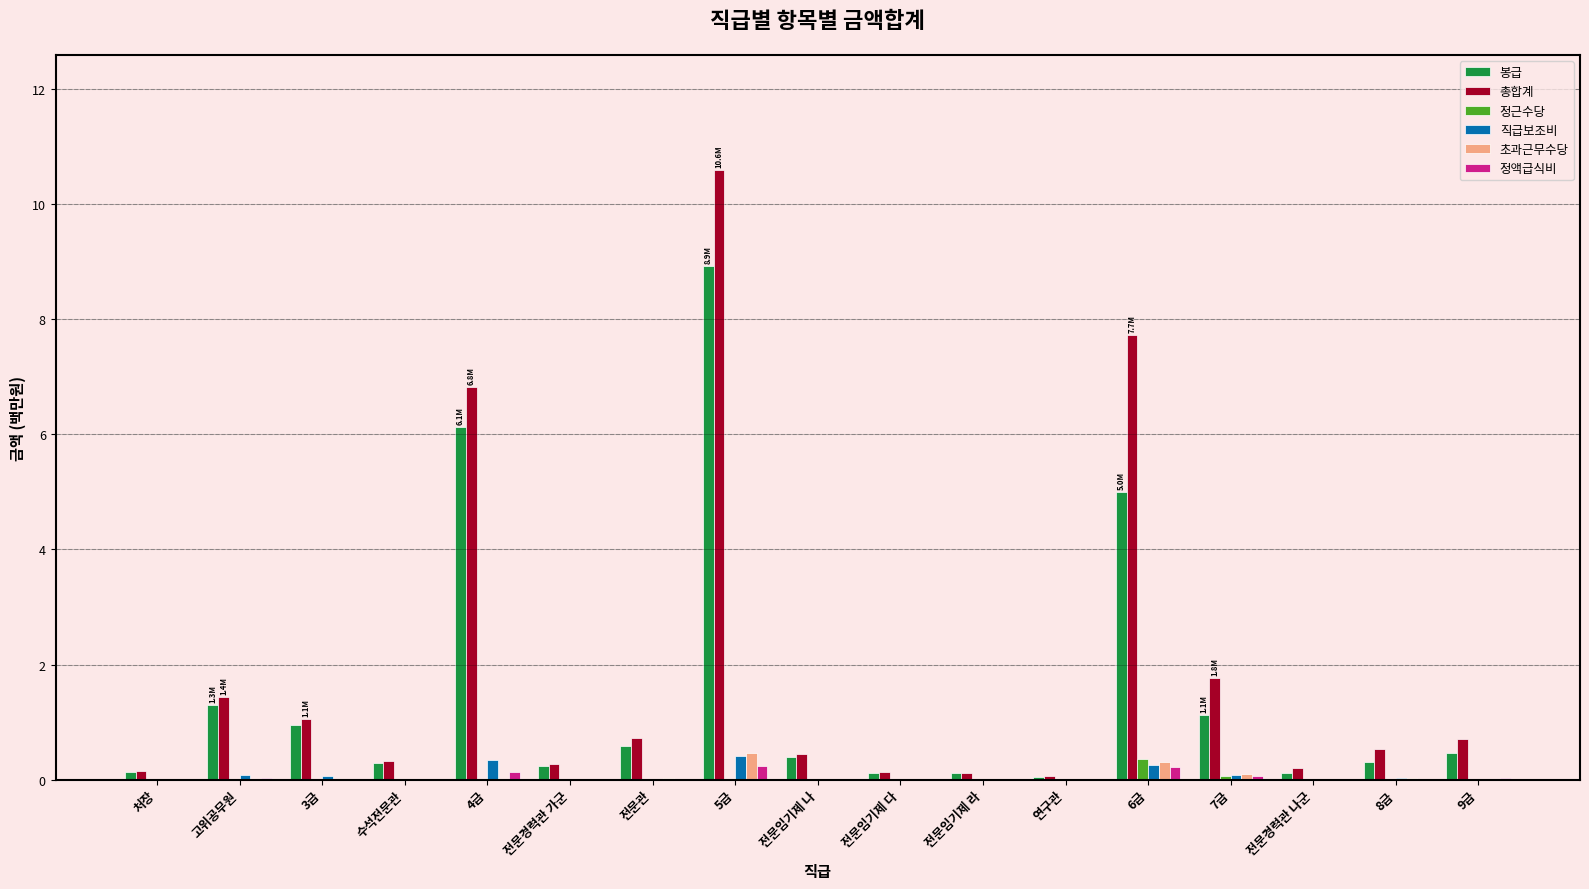

True or false: 정근수당 has a value of 0.0 at 5급.

True